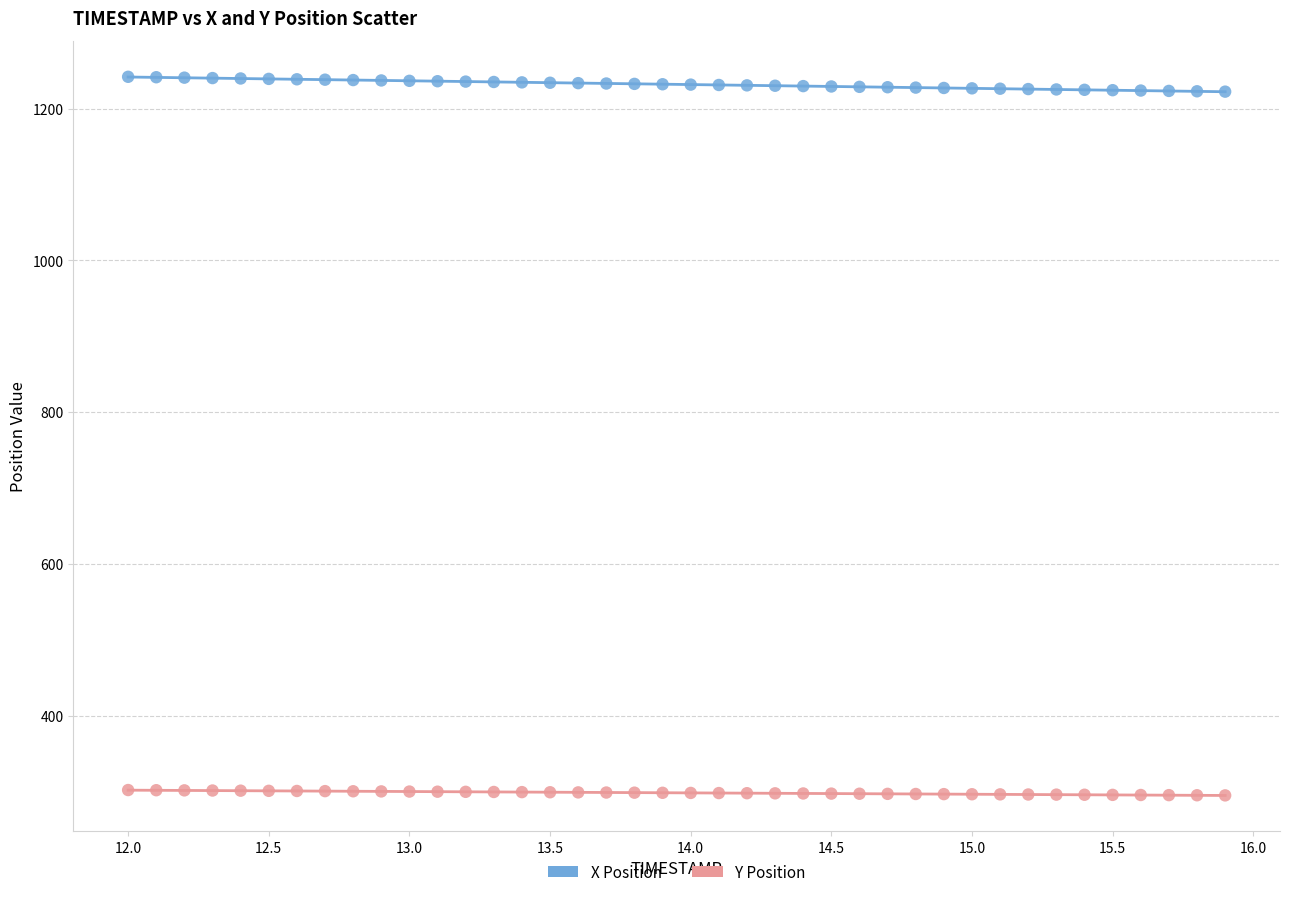

What is the X range (max minus min) for the scatter plot?

3.9